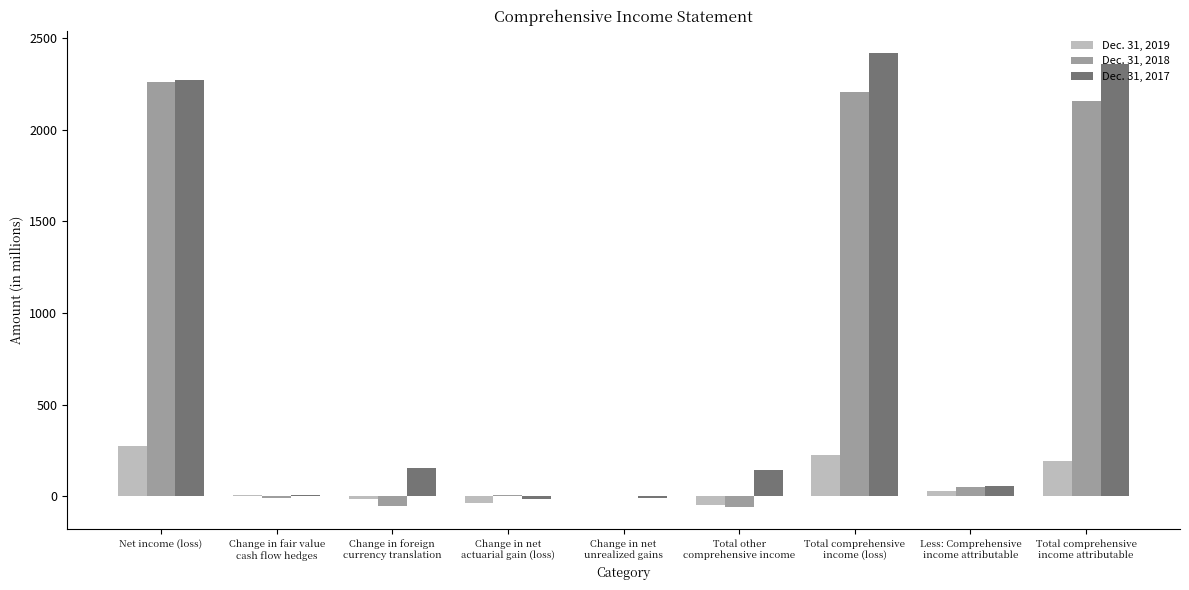

What is the greatest value displayed?

2415